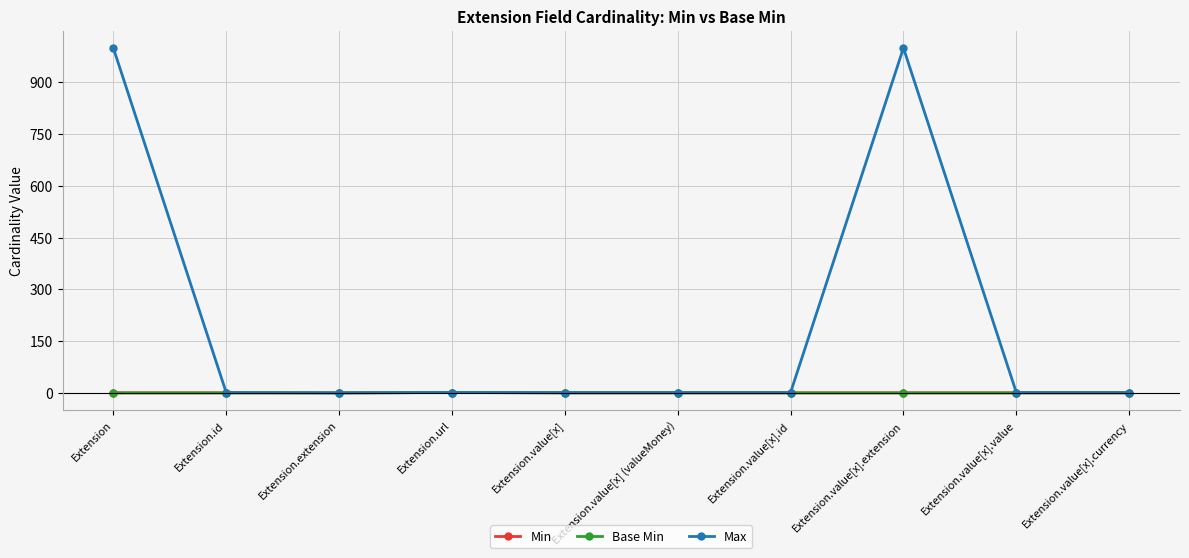

Which series has the widest spread of values?

Max